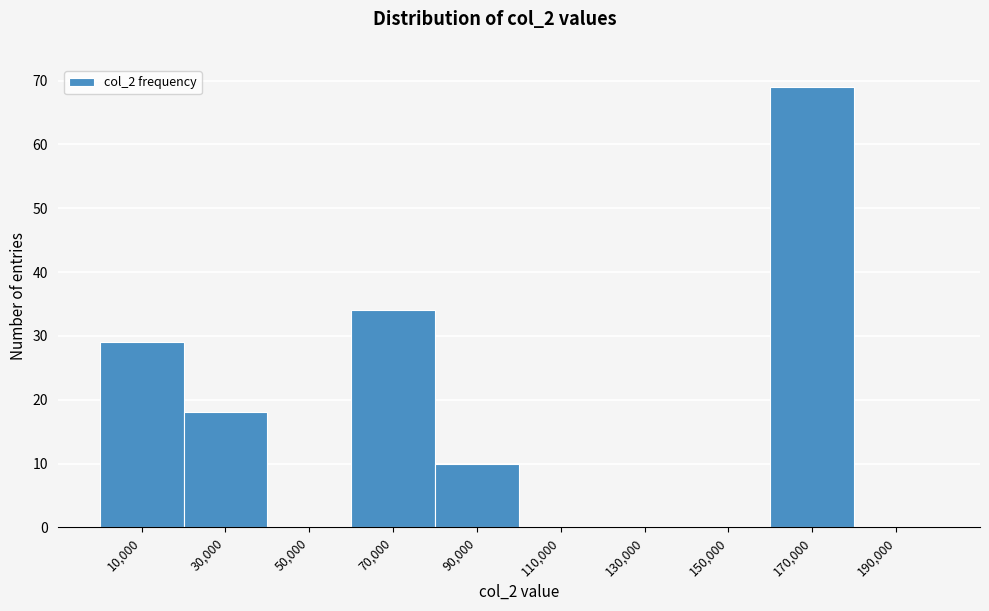

What is the height of the bar covering 60000 to 80000 on the x-axis? The values are not printed on the chart, so give them approximately, as read against the axis.

34